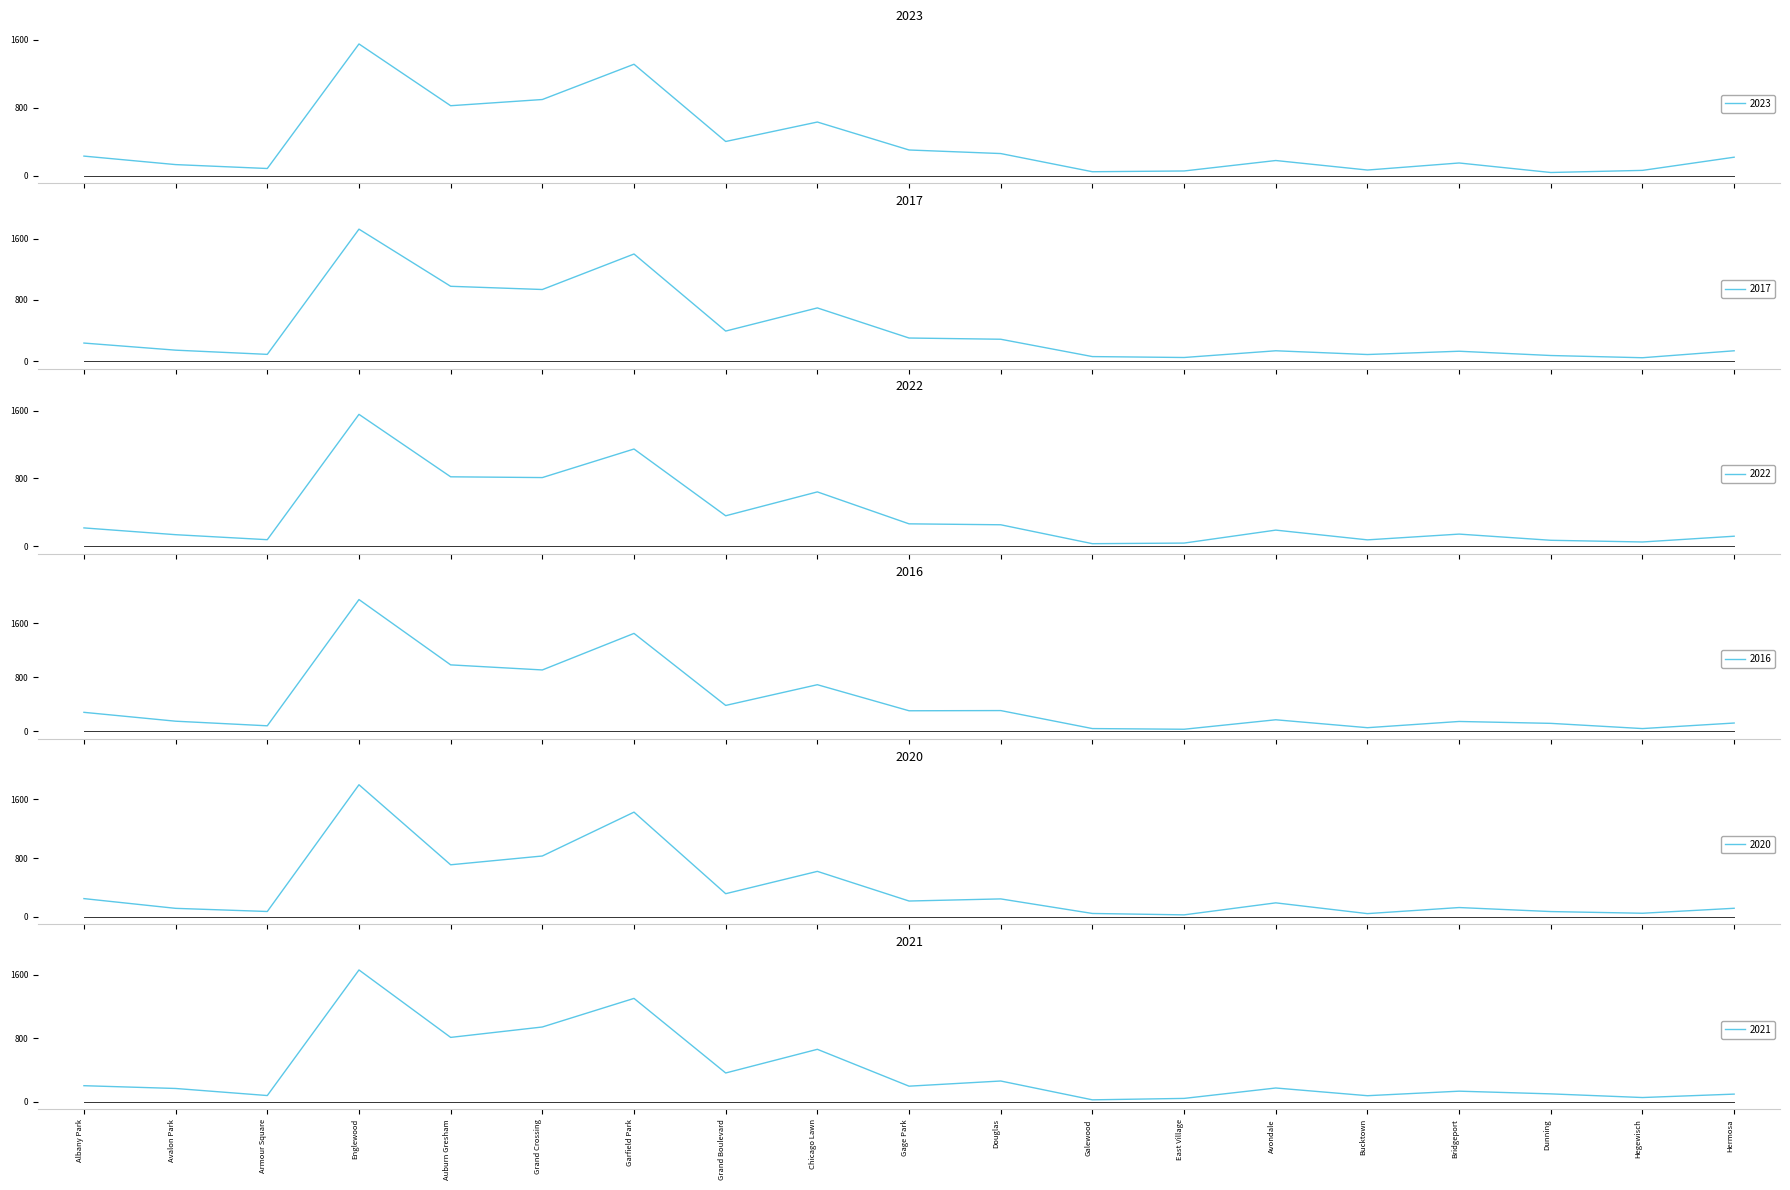

At which category is the sum across all series the highest?

Englewood